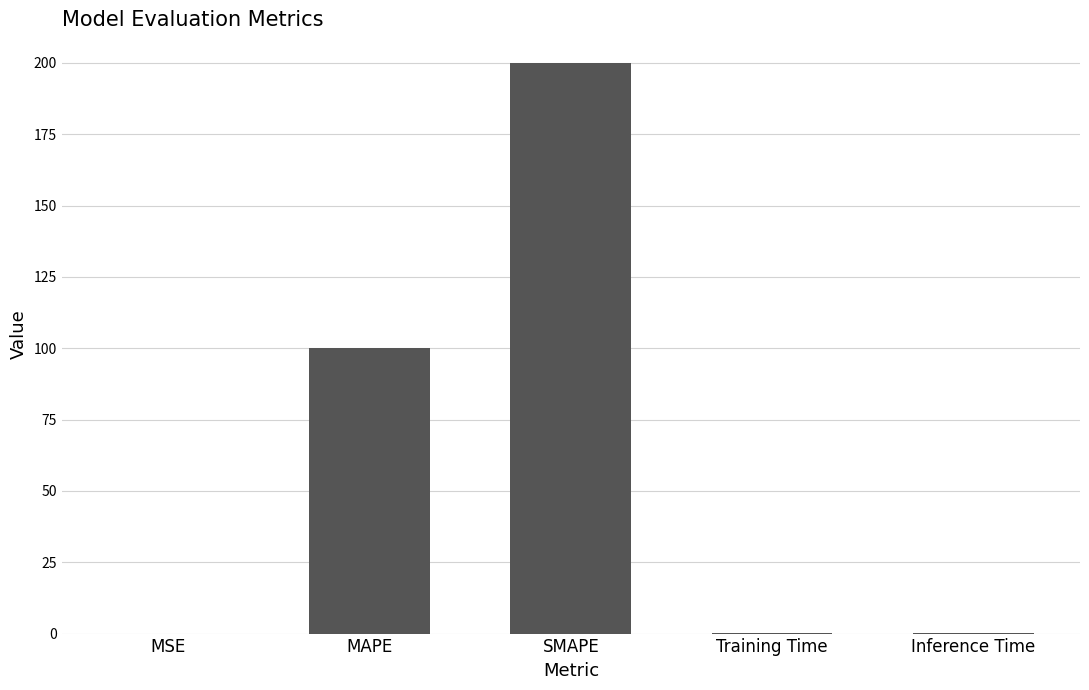

Does the chart contain stacked bars?

No